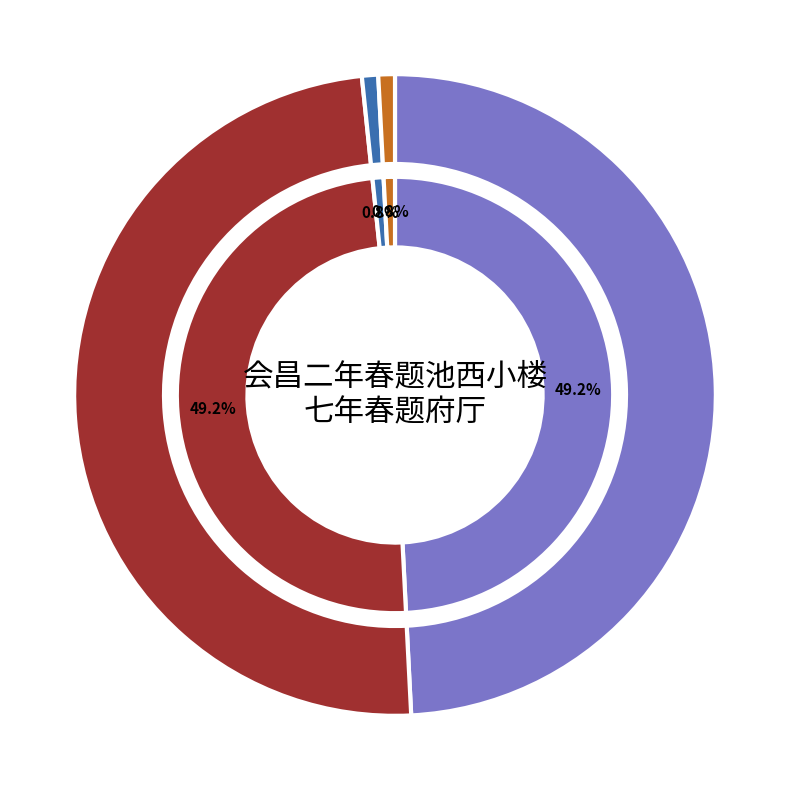

To the nearest percent, what percentage of the pie is 七年春题府厅?

49%